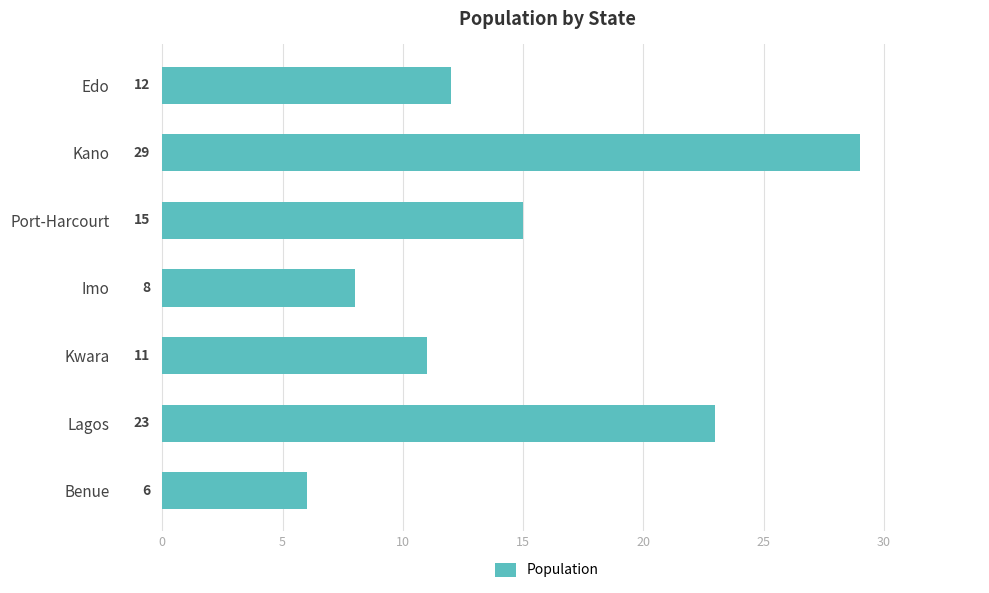

How many categories are shown in the chart?

7